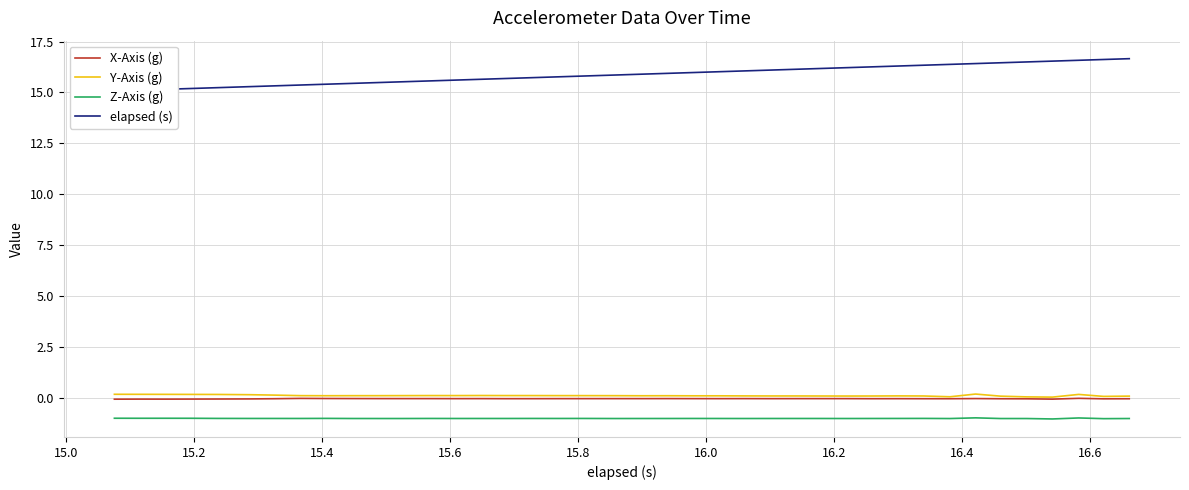

True or false: X-Axis (g) and Z-Axis (g) intersect in this chart.

False